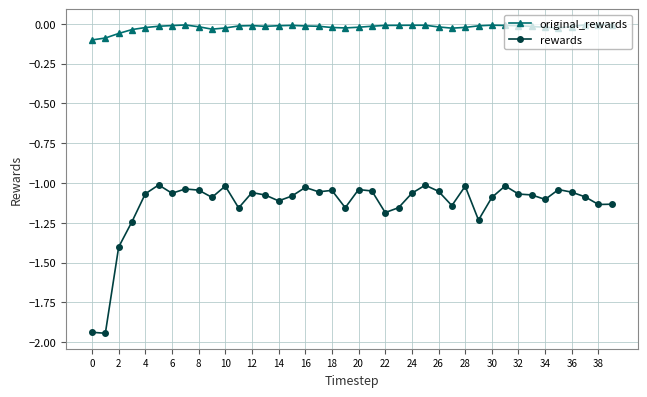

Which series has the largest range (max minus min)?

rewards